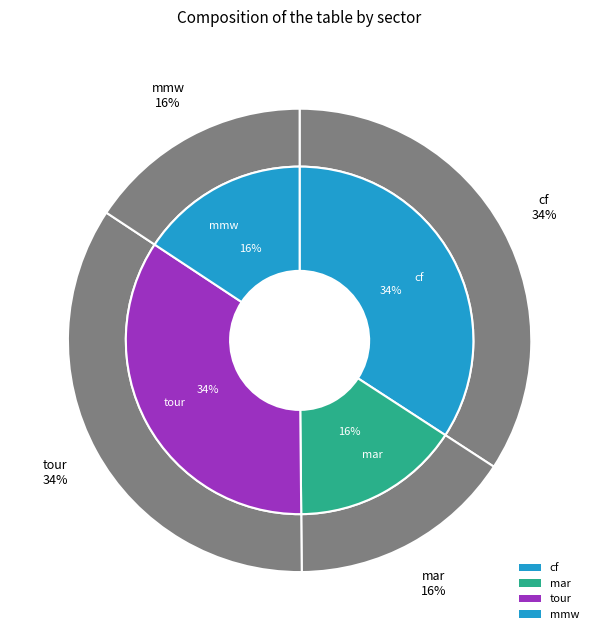

How many segments does this pie chart have?

4